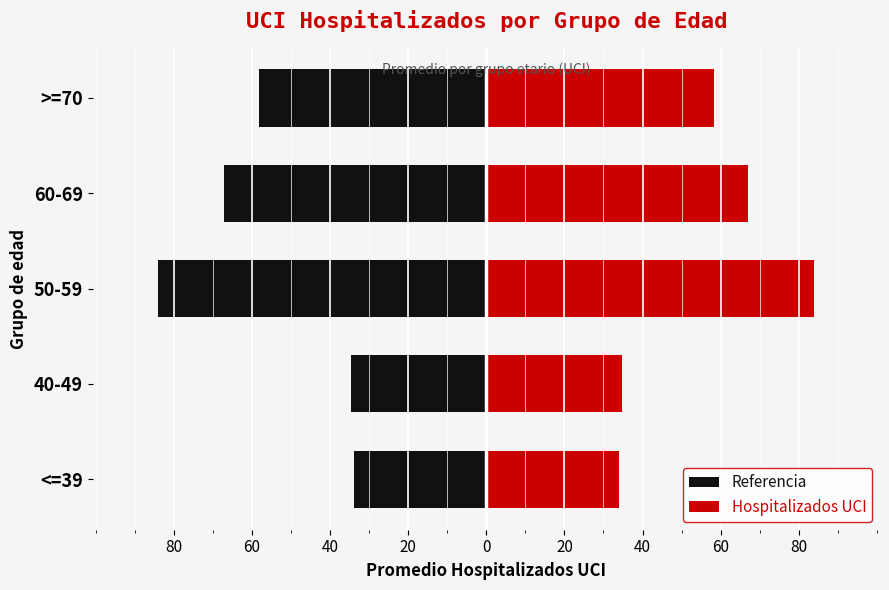

Which series has the largest range (max minus min)?

Referencia